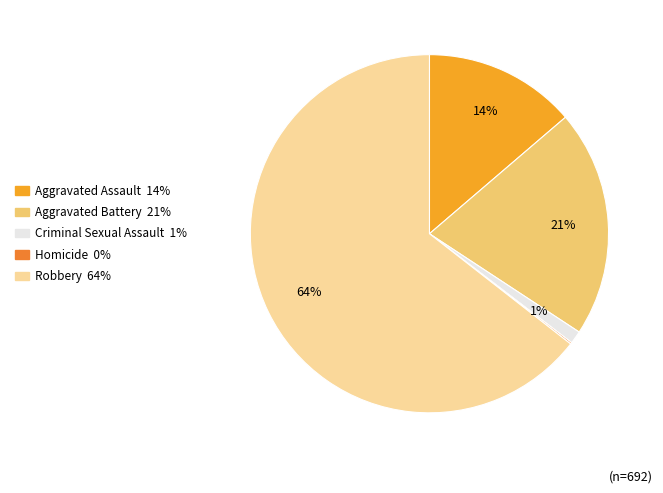

Is the sum of Criminal Sexual Assault and Aggravated Assault greater than half?

No